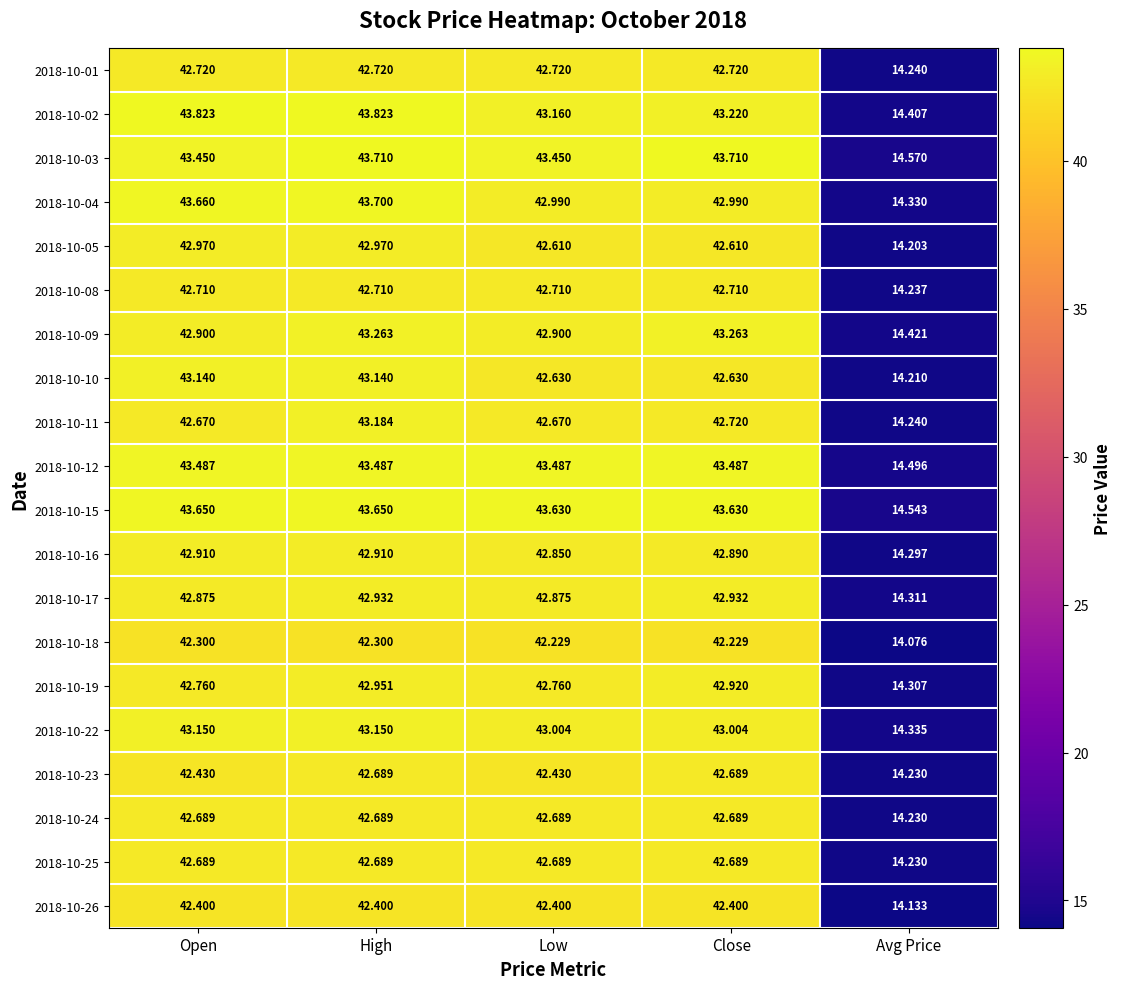

Which series has the largest total across all categories?

2018-10-15